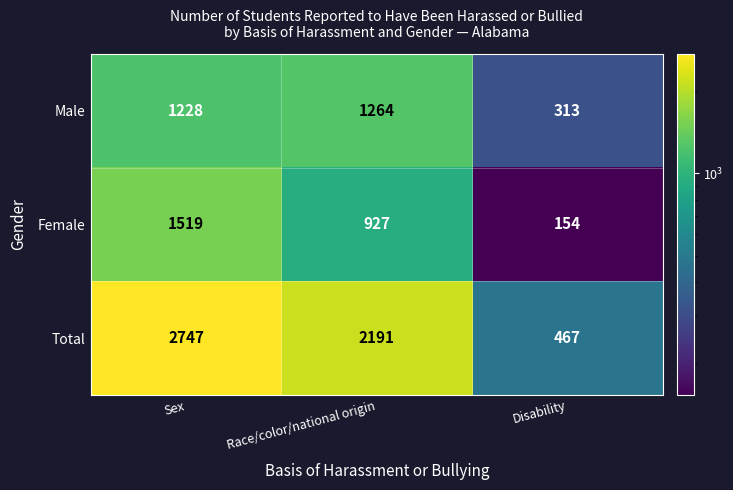

Reading right to left, extract all data points from this chart.

Male: 313	1264	1228
Female: 154	927	1519
Total: 467	2191	2747